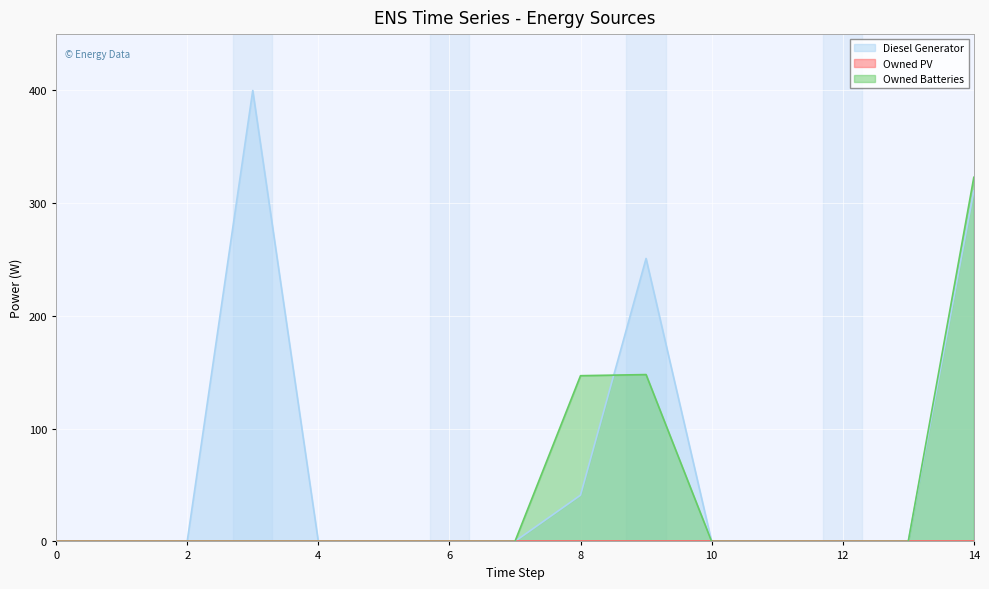

List the labels in order of Diesel Generator value, largest first.

3, 14, 9, 8, 0, 1, 2, 4, 5, 6, 7, 10, 11, 12, 13